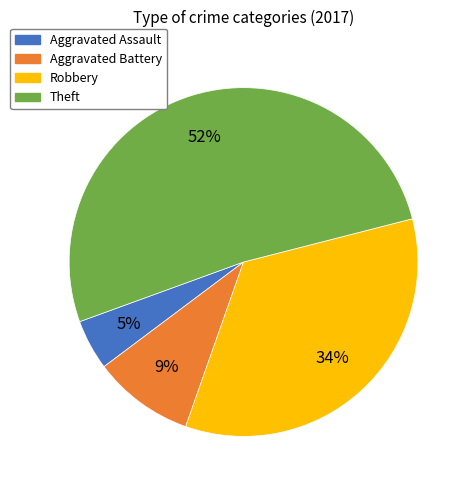

To the nearest percent, what portion does Aggravated Battery represent?

9%